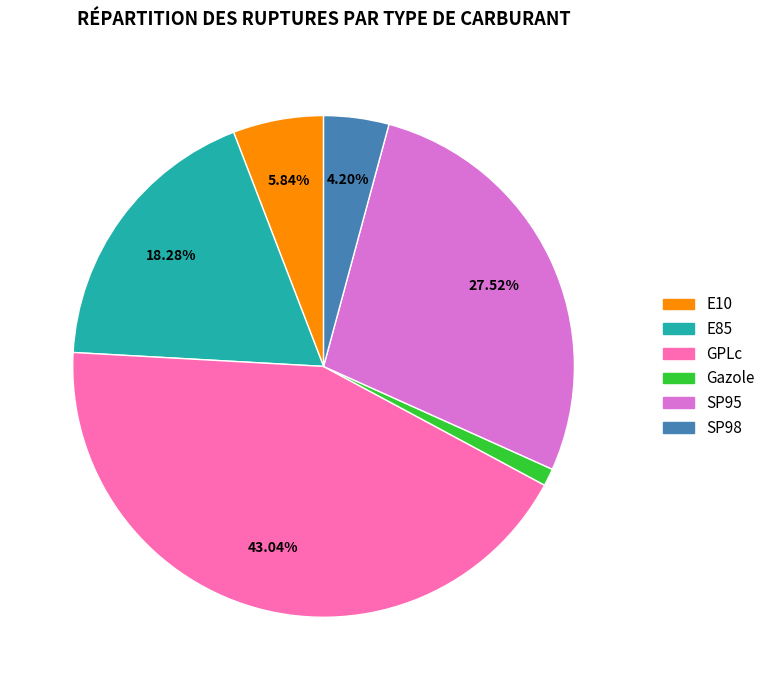

Rank the categories by value from lowest to highest.

Gazole, SP98, E10, E85, SP95, GPLc